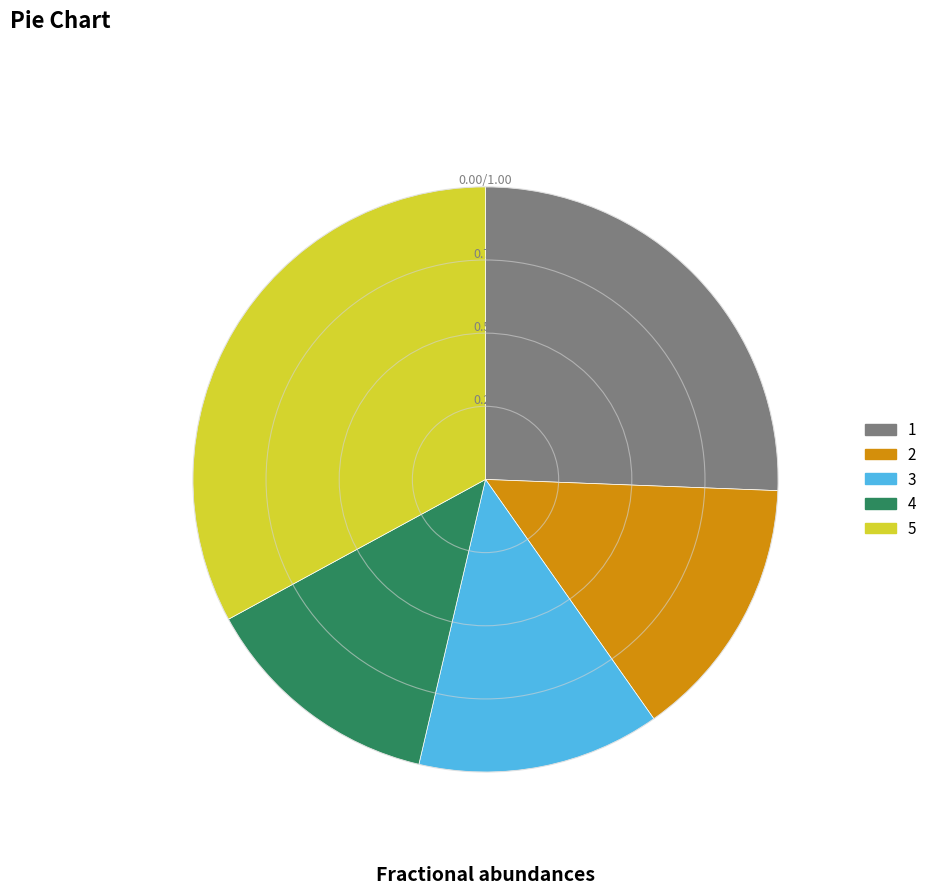

What is the ratio of the value at 3 to the value at 4?

1.0